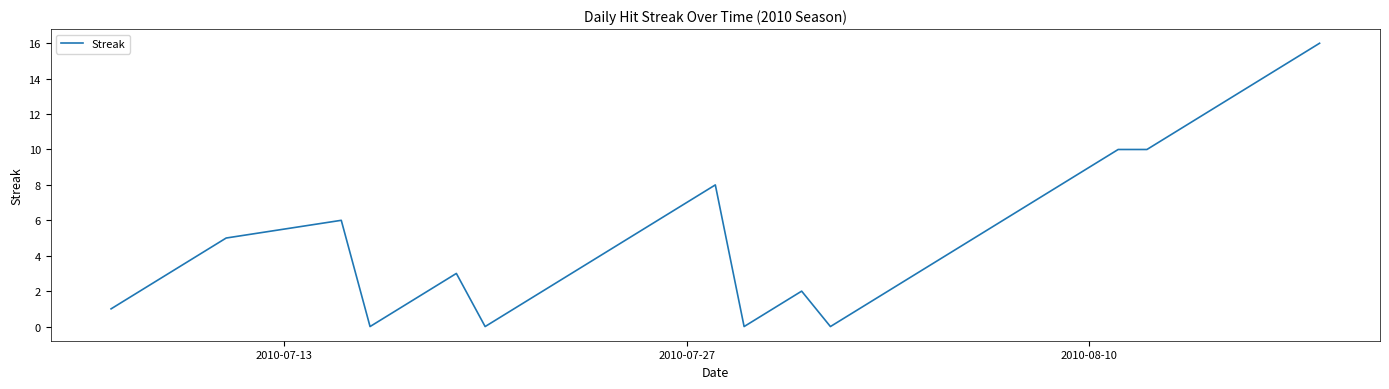

What is the greatest value displayed?

16